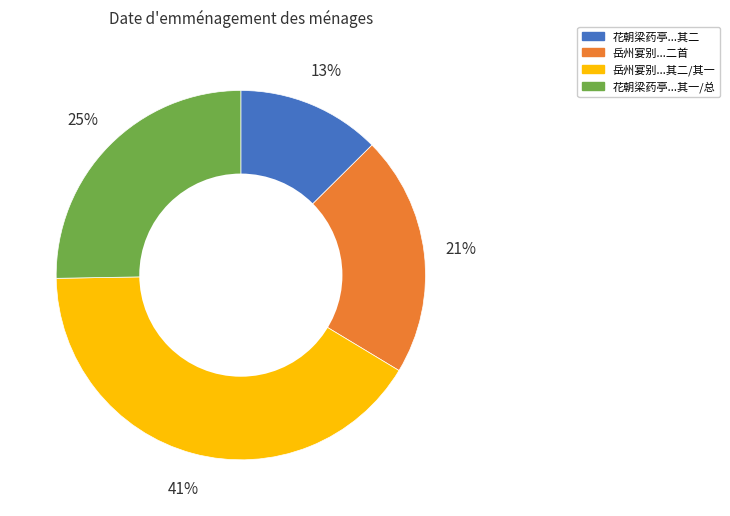

To the nearest percent, what is the average slice percentage?

25%